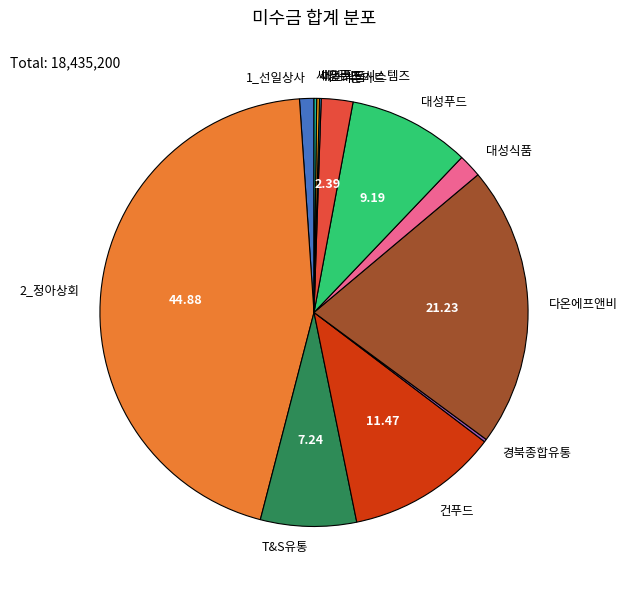

Does any single category account for the majority?

No